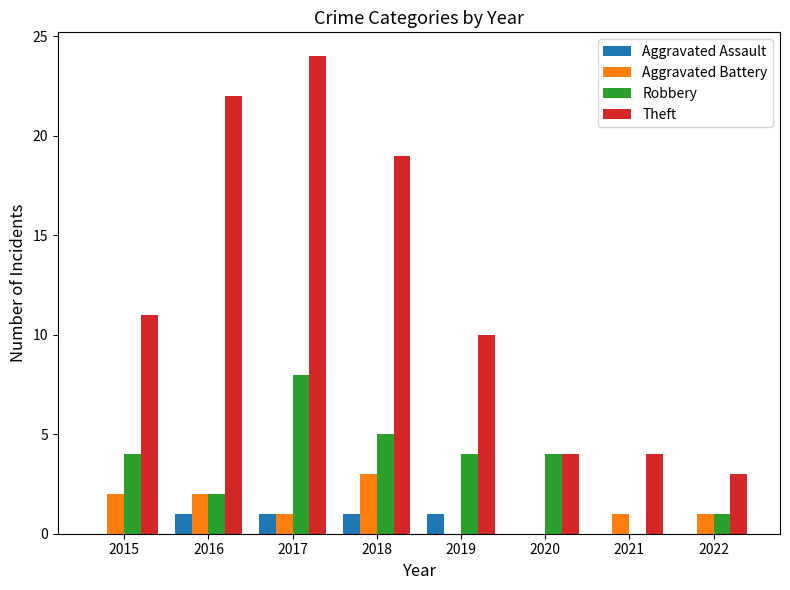

The value of Theft at 2020 is 4. True or false?

True